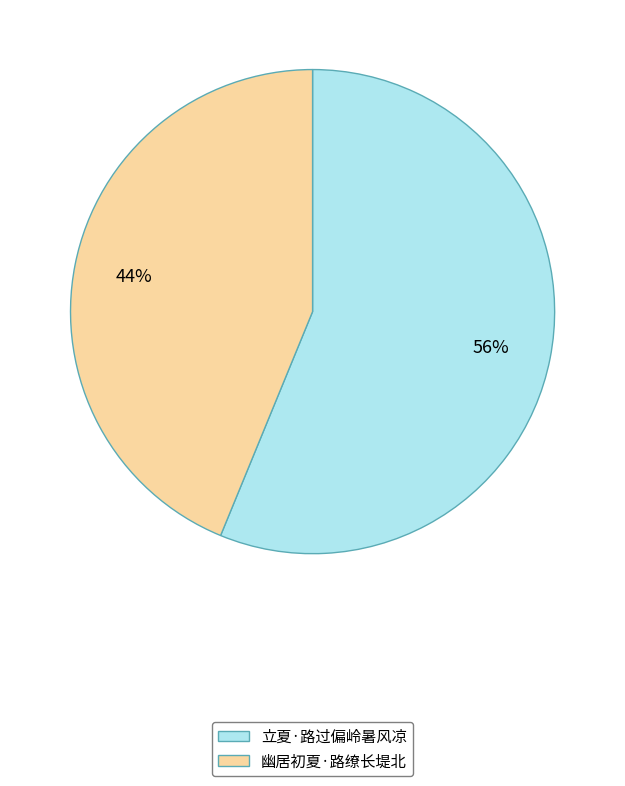

How many segments does this pie chart have?

2